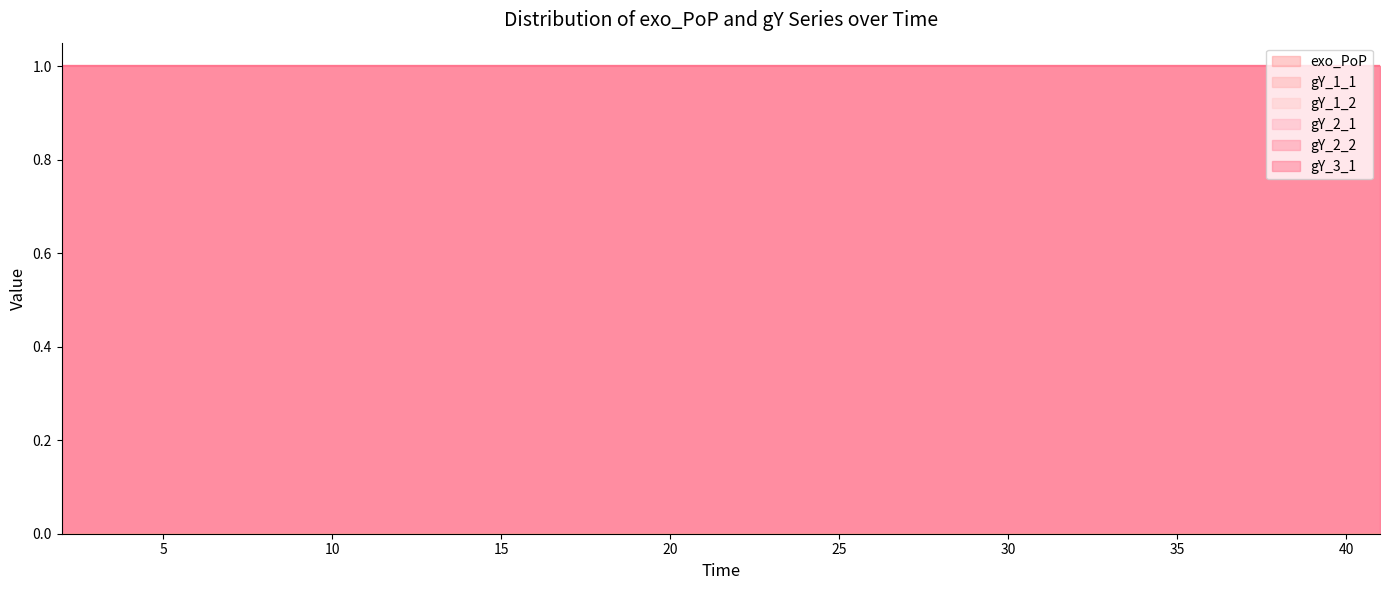

At which category is the sum across all series the highest?

2